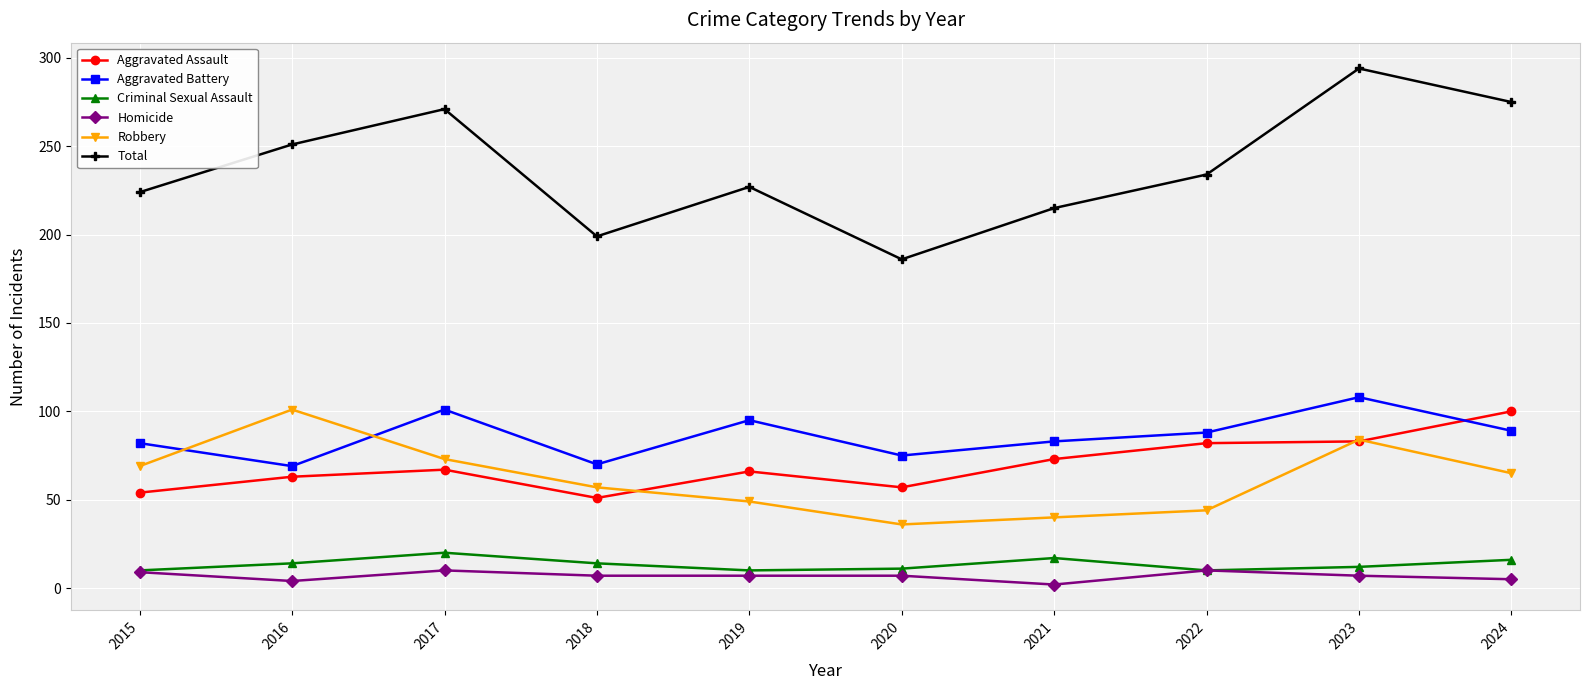

Is it true that Aggravated Assault equals 82 at 2018?

False